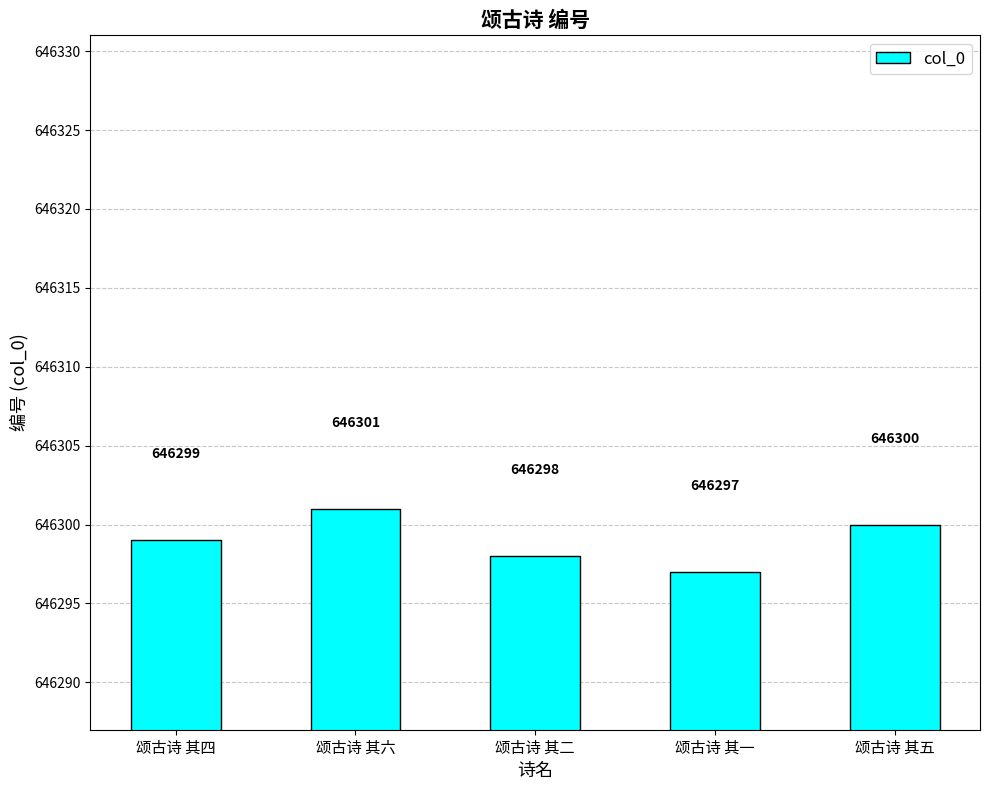

How many distinct data groups are displayed?

1